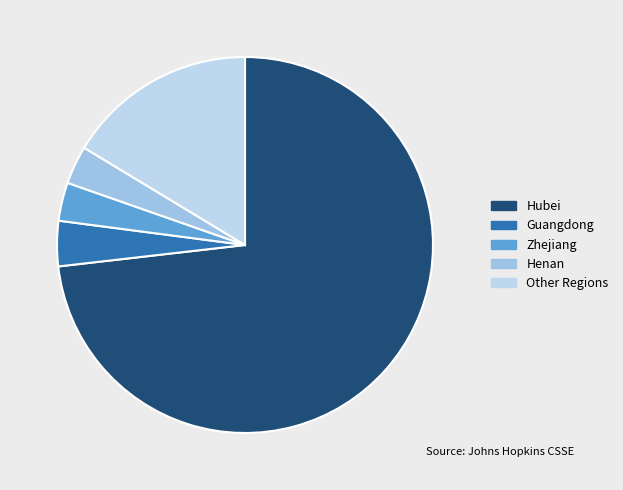

Which category accounts for the majority?

Hubei